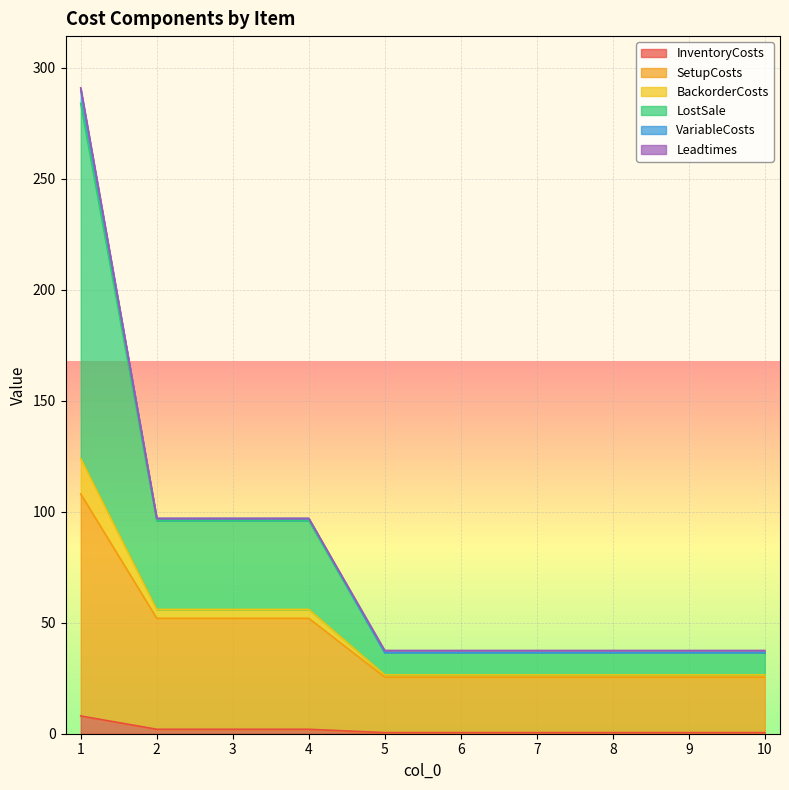

Does the chart display data point markers on the line(s)?

No